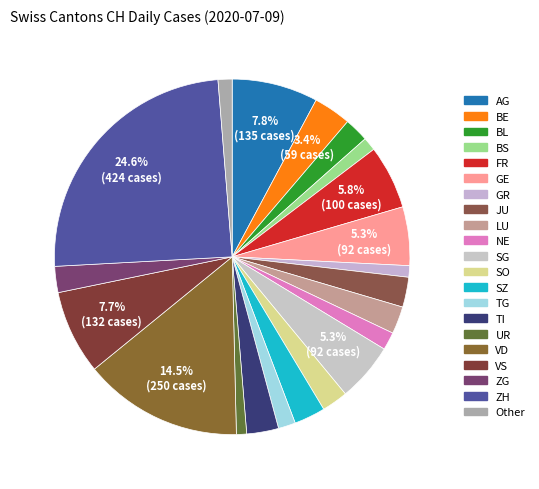

Count the number of slices in the pie.

21